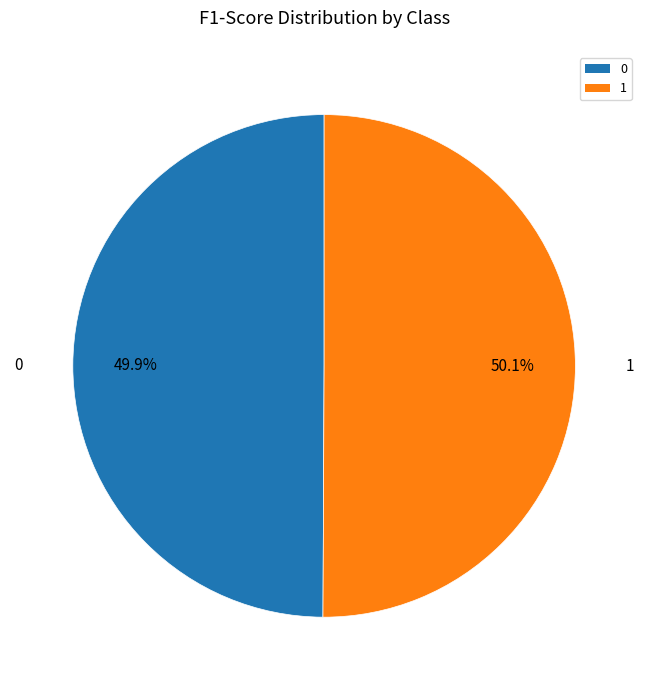

How much of the chart is everything except 1?

49.9%